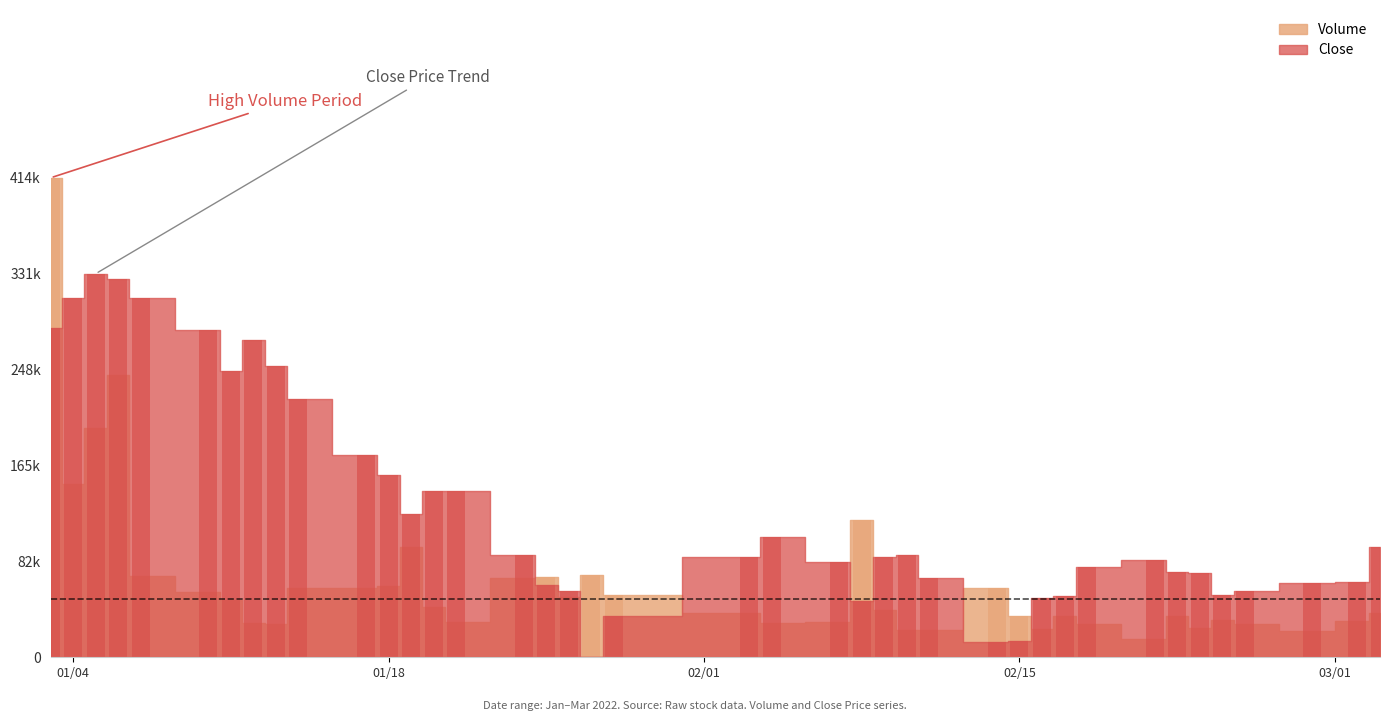

Which series has the largest total across all categories?

Close